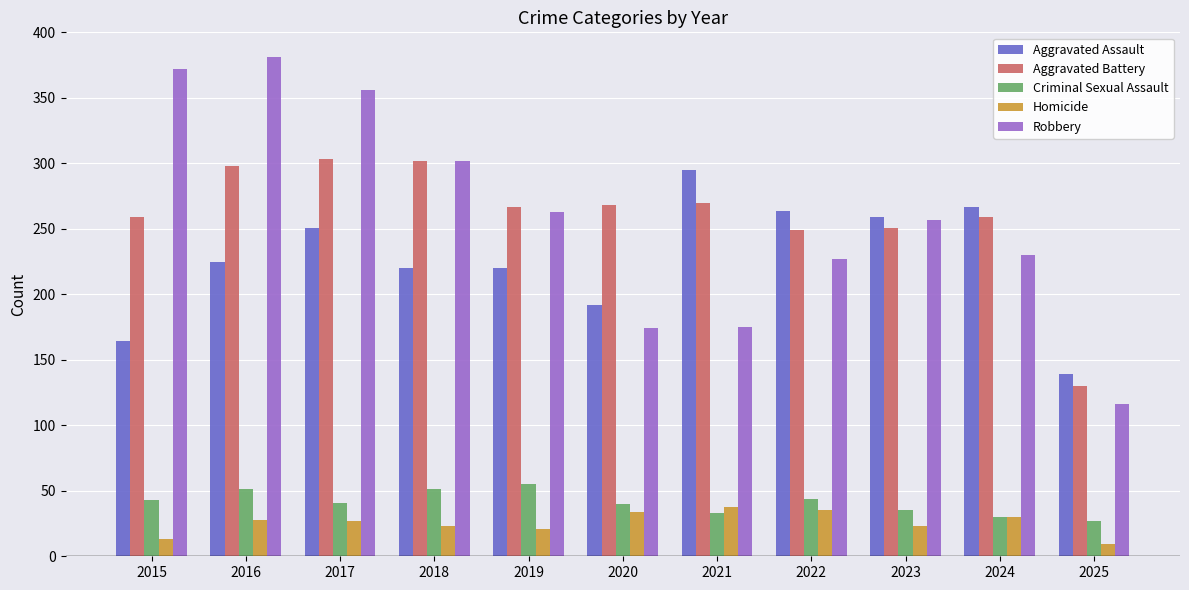

What is the sum of the Homicide values at 2015 and 2025?

22